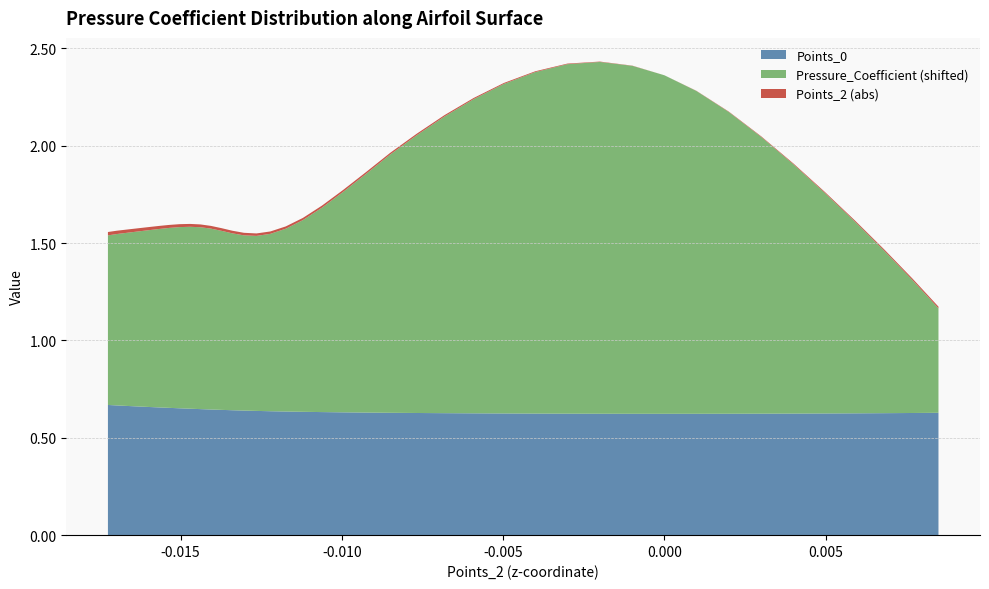

Reading left to right, extract all data points from this chart.

Cp_positive: 0=-0.1	1=-0.1	2=-0.1	3=-0.1	4=-0.1	5=-0.1	6=-0.1	7=-0.1	8=-0.1	9=-0.1	10=-0.1	11=-0.1	12=-0.1	13=-0.1	14=-0.1	15=-0.1	16=-0.1	17=-0.0	18=0.0	19=0.1	20=0.2	21=0.3	22=0.4	23=0.5	24=0.6	25=0.7	26=0.8	27=0.8	28=0.8	29=0.8	30=0.7	31=0.7	32=0.5	33=0.4	34=0.3	35=0.1	36=-0.0	37=-0.2	38=-0.3	39=-0.5
Points_0: 0=0.7	1=0.7	2=0.7	3=0.7	4=0.7	5=0.7	6=0.7	7=0.7	8=0.6	9=0.6	10=0.6	11=0.6	12=0.6	13=0.6	14=0.6	15=0.6	16=0.6	17=0.6	18=0.6	19=0.6	20=0.6	21=0.6	22=0.6	23=0.6	24=0.6	25=0.6	26=0.6	27=0.6	28=0.6	29=0.6	30=0.6	31=0.6	32=0.6	33=0.6	34=0.6	35=0.6	36=0.6	37=0.6	38=0.6	39=0.6
Points_2: 0=-0.0	1=-0.0	2=-0.0	3=-0.0	4=-0.0	5=-0.0	6=-0.0	7=-0.0	8=-0.0	9=-0.0	10=-0.0	11=-0.0	12=-0.0	13=-0.0	14=-0.0	15=-0.0	16=-0.0	17=-0.0	18=-0.0	19=-0.0	20=-0.0	21=-0.0	22=-0.0	23=-0.0	24=-0.0	25=-0.0	26=-0.0	27=-0.0	28=-0.0	29=-0.0	30=0.0	31=0.0	32=0.0	33=0.0	34=0.0	35=0.0	36=0.0	37=0.0	38=0.0	39=0.0